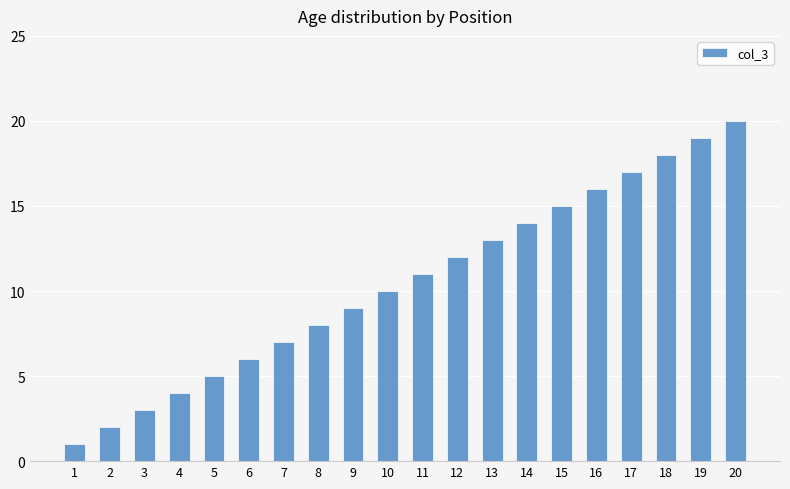

Reading left to right, list all the values displayed in this chart.

1	2	3	4	5	6	7	8	9	10	11	12	13	14	15	16	17	18	19	20